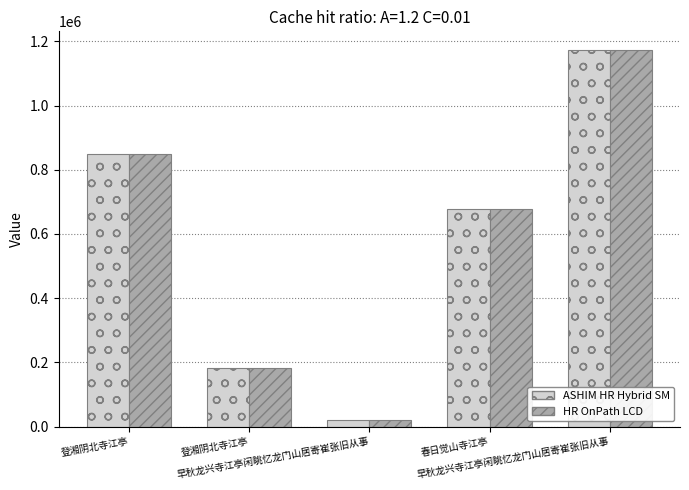

How many bars are there in total?

10